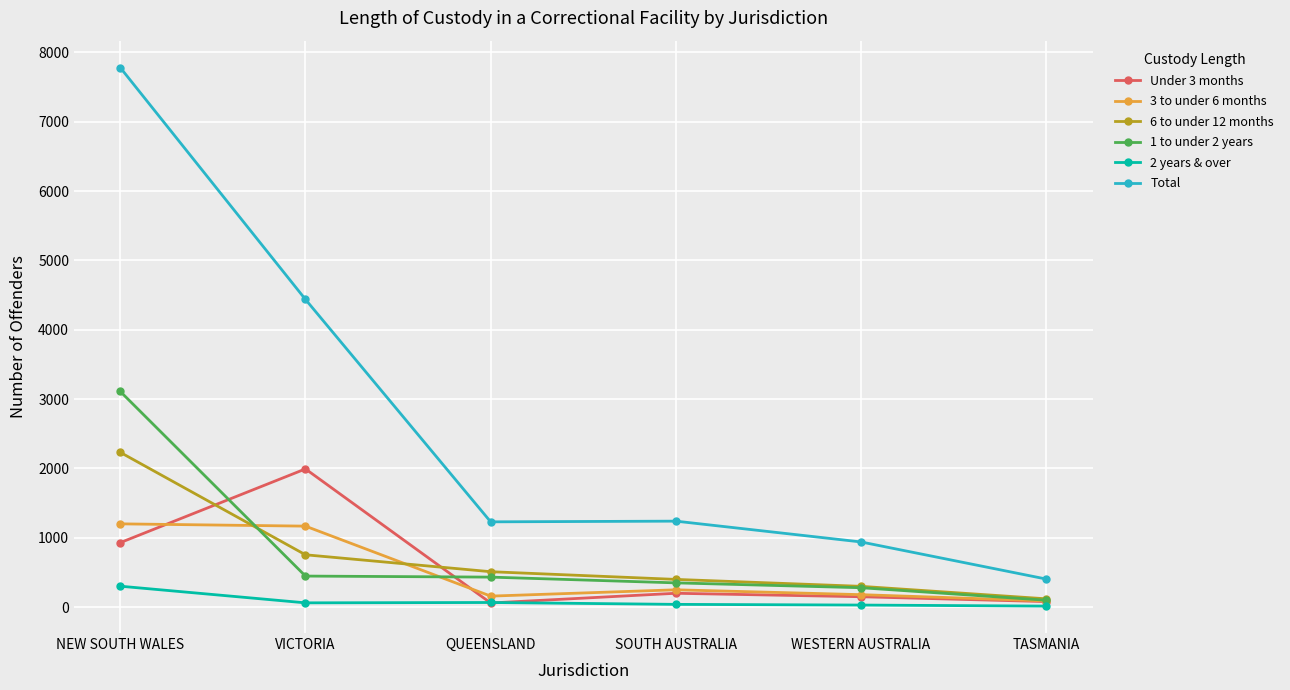

What is the greatest value displayed?

7780